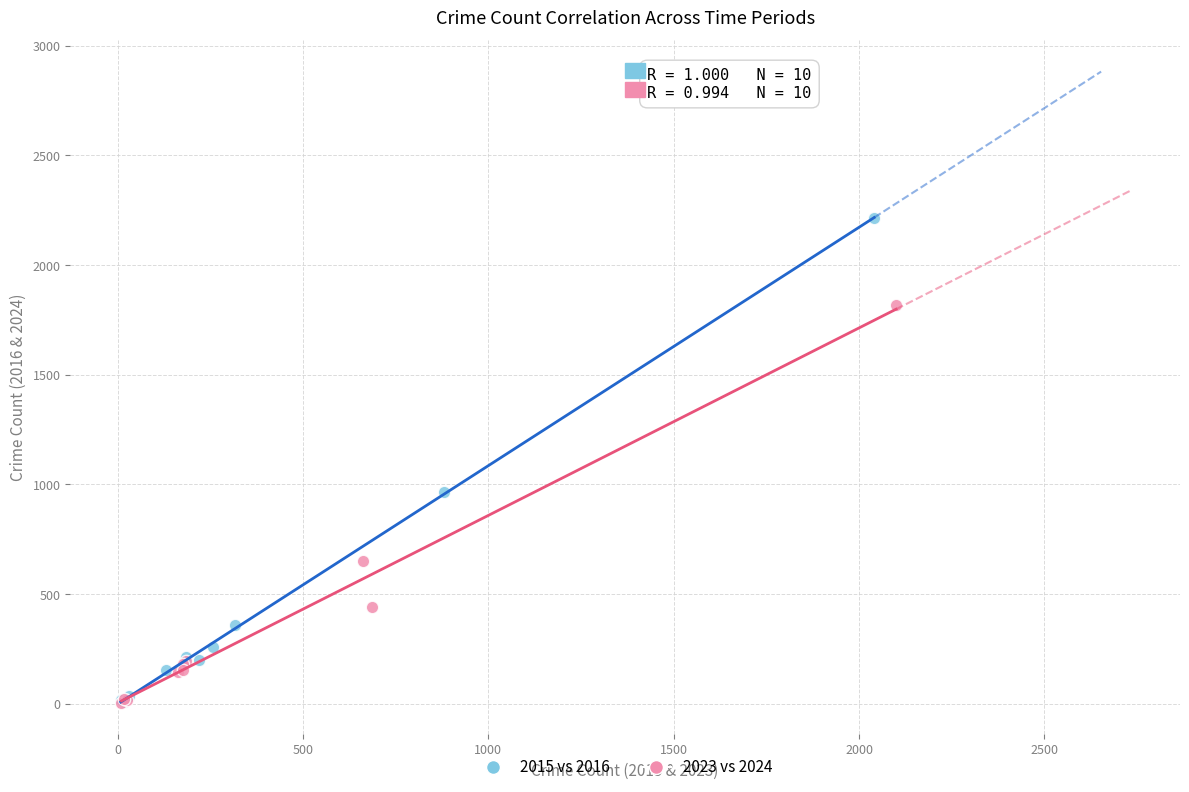

What are all the series names shown in the legend?

2015 vs 2016, 2023 vs 2024